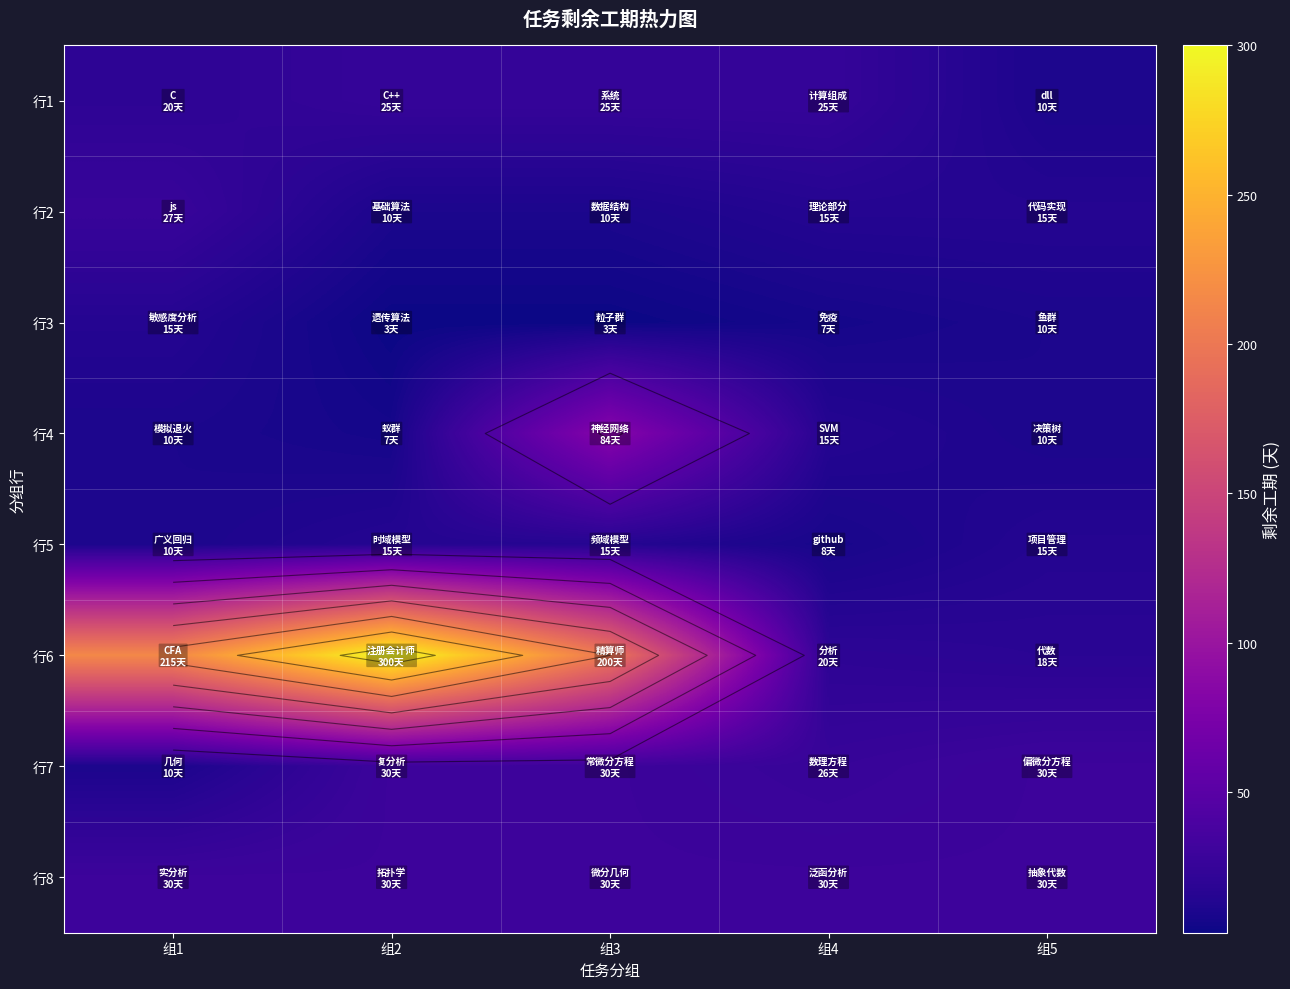

Read the 行5 value at 组5.

15